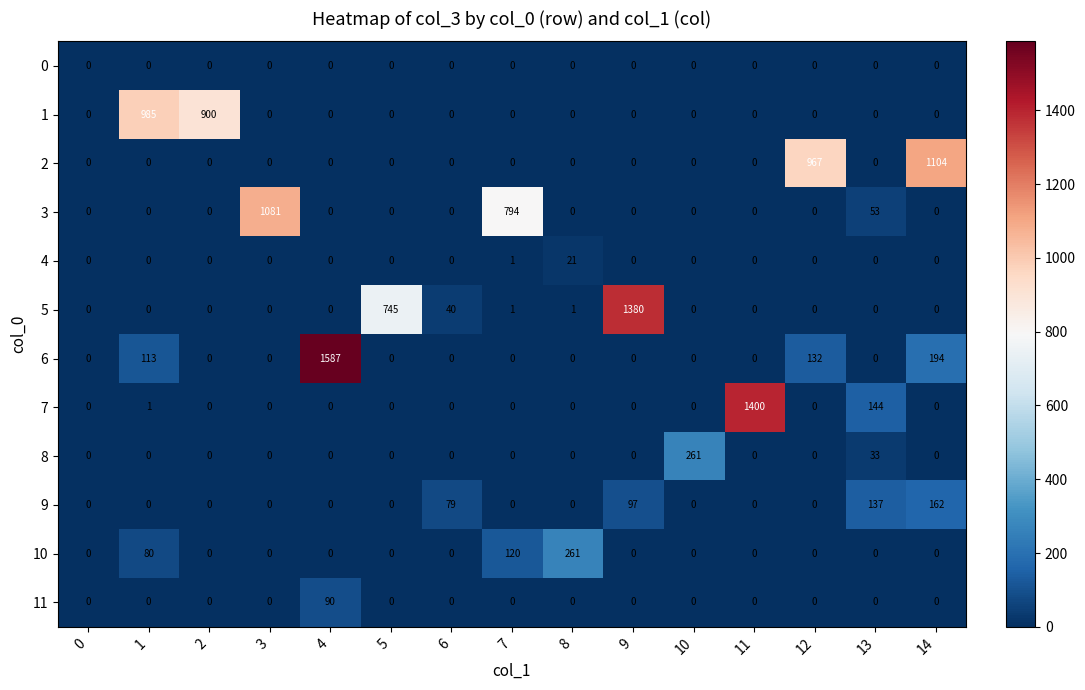

Where is 4 nearest to the value 10?

7